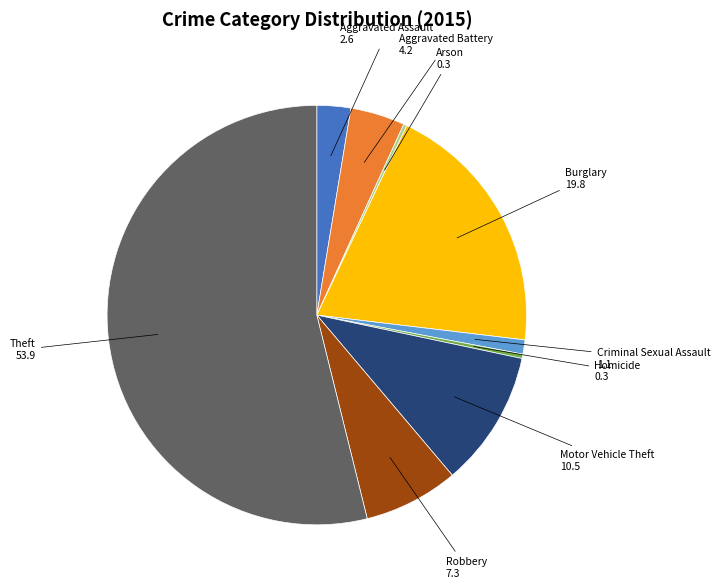

What is the ratio of the value at Aggravated Battery to the value at Theft?

0.1